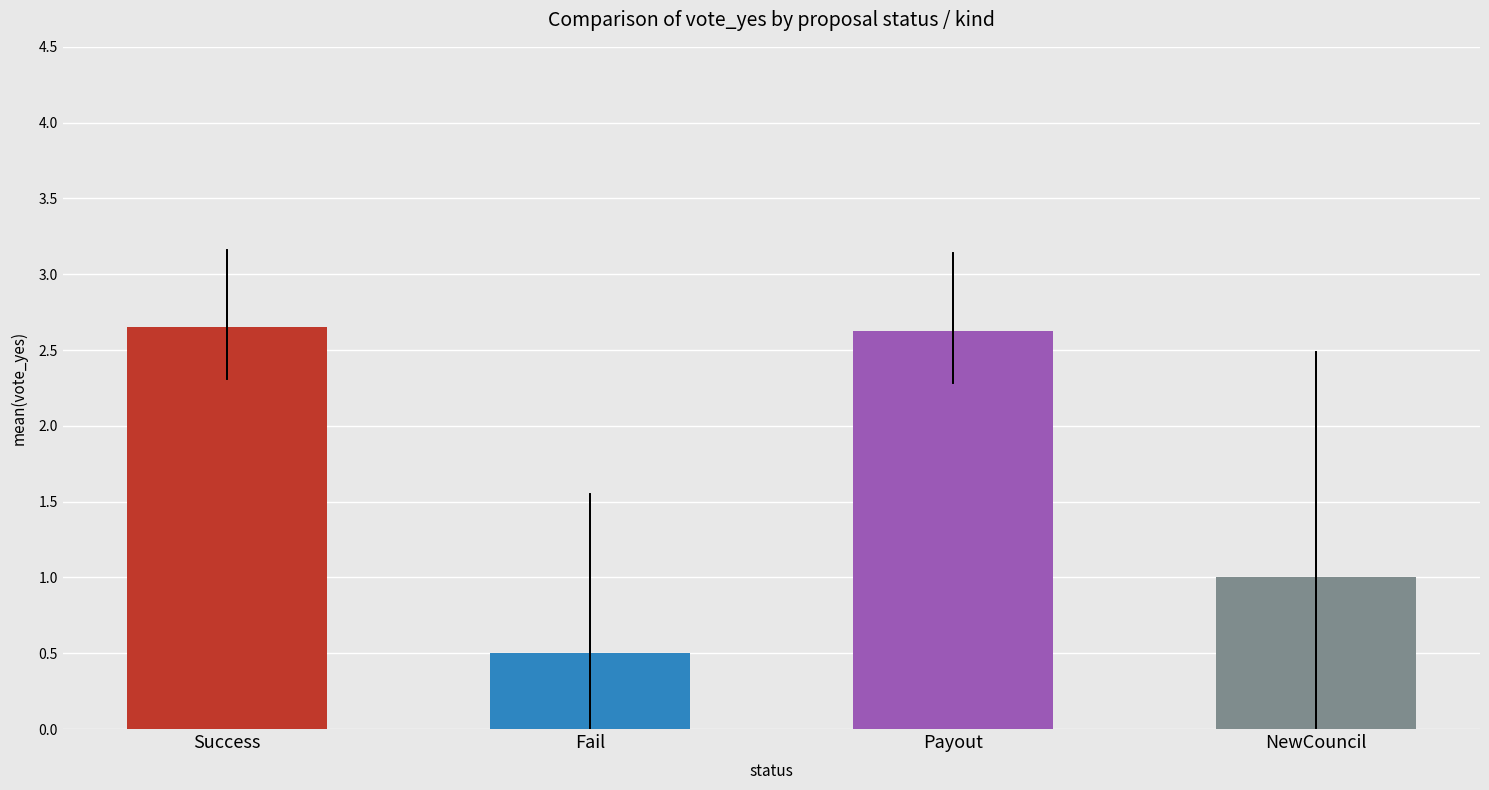

List the series in order of their peak value, highest first.

mean_vote_yes, err_low, err_high